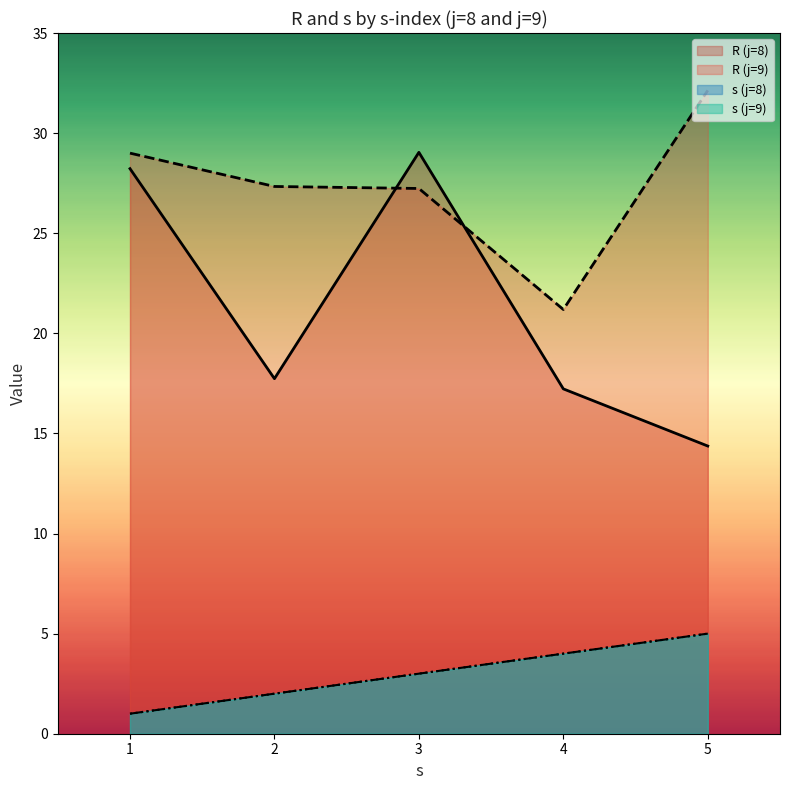

What is the label of the 1st point from the left?

j=8,s=1